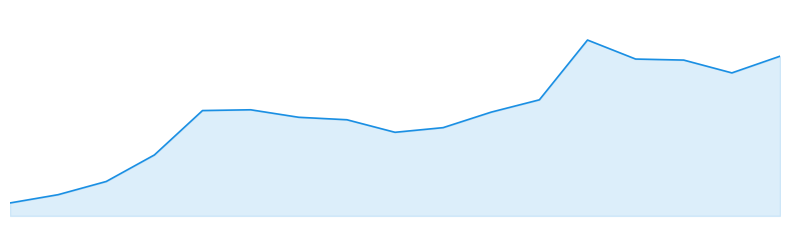

Does the chart display data point markers on the line(s)?

No